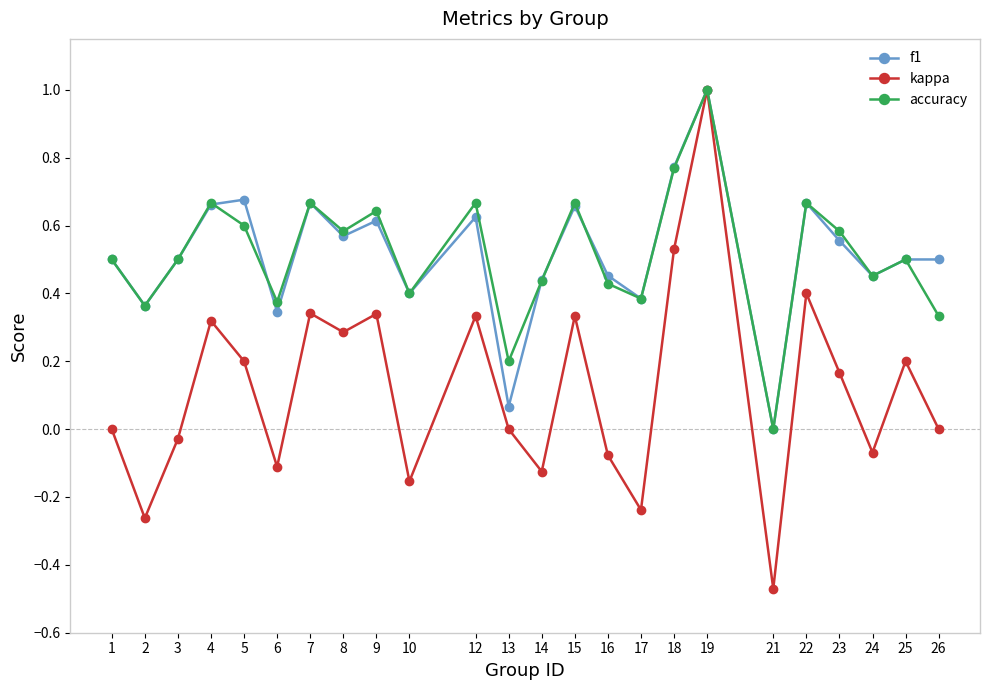

Which series has the largest range (max minus min)?

kappa